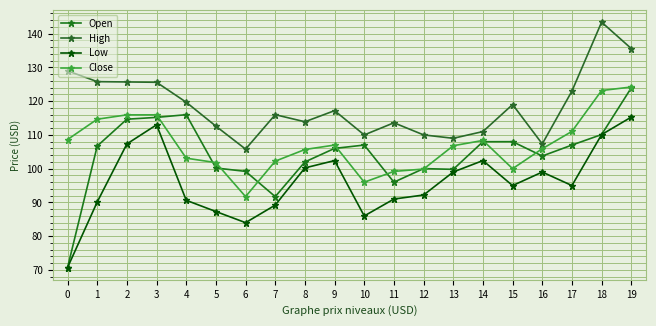

Read the Close value at 11.

99.2